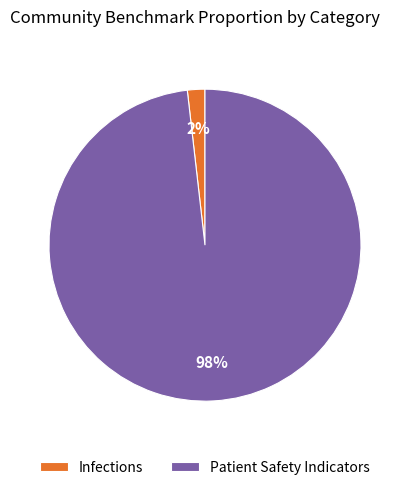

What is the majority slice?

Patient Safety Indicators